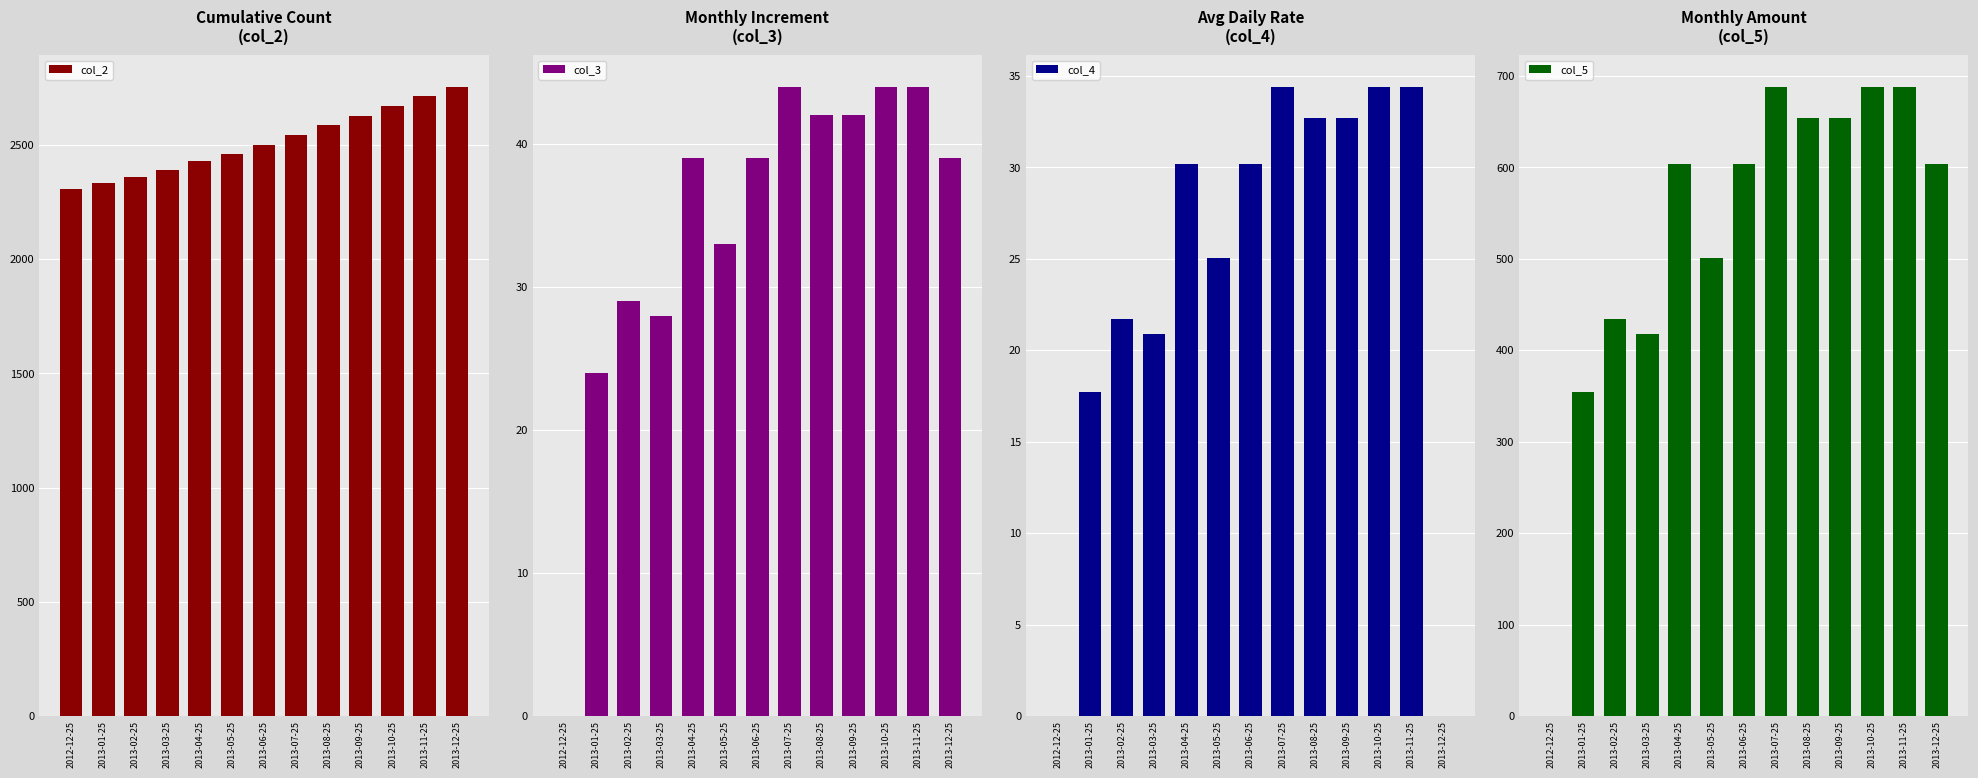

The value of col_2 at 2013-05-25 is 2460.0. True or false?

True